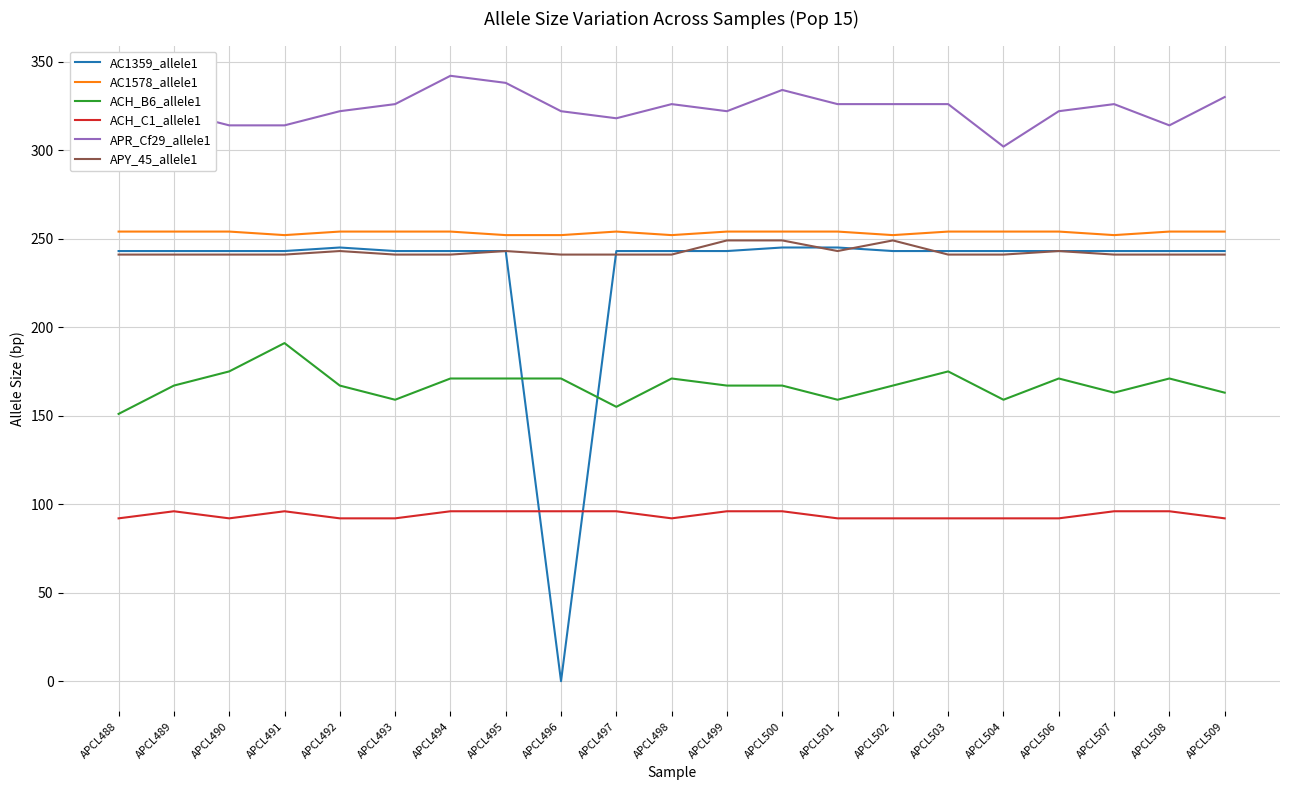

What is the total value across all series at APCL501?

1319